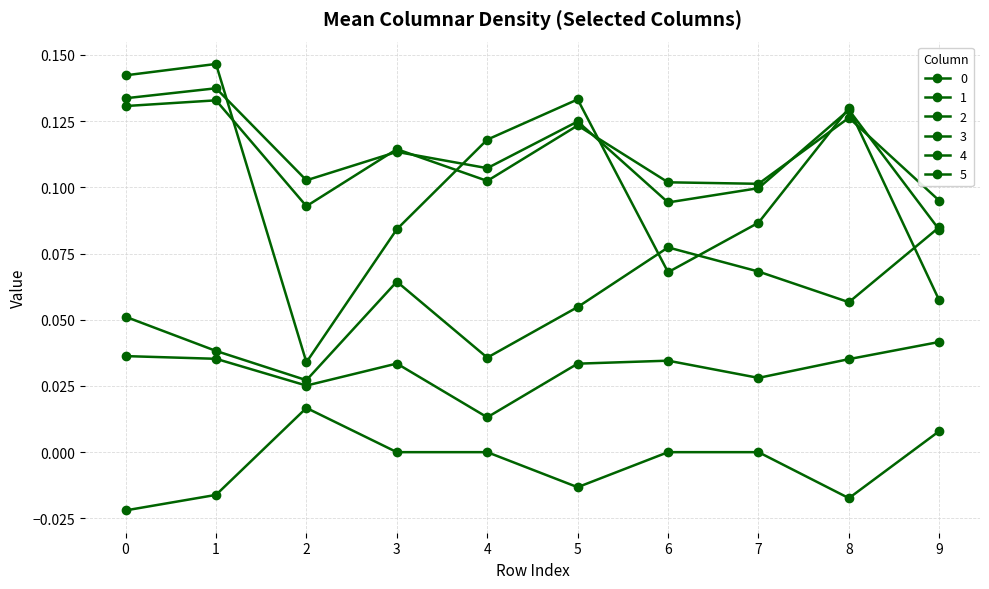

Reading left to right, transcribe all the data shown in this chart.

0: 0=0.1	1=0.1	2=0.0	3=0.1	4=0.1	5=0.1	6=0.1	7=0.1	8=0.1	9=0.1
1: 0=0.1	1=0.1	2=0.1	3=0.1	4=0.1	5=0.1	6=0.1	7=0.1	8=0.1	9=0.1
2: 0=0.1	1=0.1	2=0.1	3=0.1	4=0.1	5=0.1	6=0.1	7=0.1	8=0.1	9=0.1
3: 0=0.0	1=0.0	2=0.0	3=0.0	4=0.0	5=0.0	6=0.0	7=0.0	8=0.0	9=0.0
4: 0=0.1	1=0.0	2=0.0	3=0.1	4=0.0	5=0.1	6=0.1	7=0.1	8=0.1	9=0.1
5: 0=-0.0	1=-0.0	2=0.0	3=0.0	4=0.0	5=-0.0	6=0.0	7=0.0	8=-0.0	9=0.0